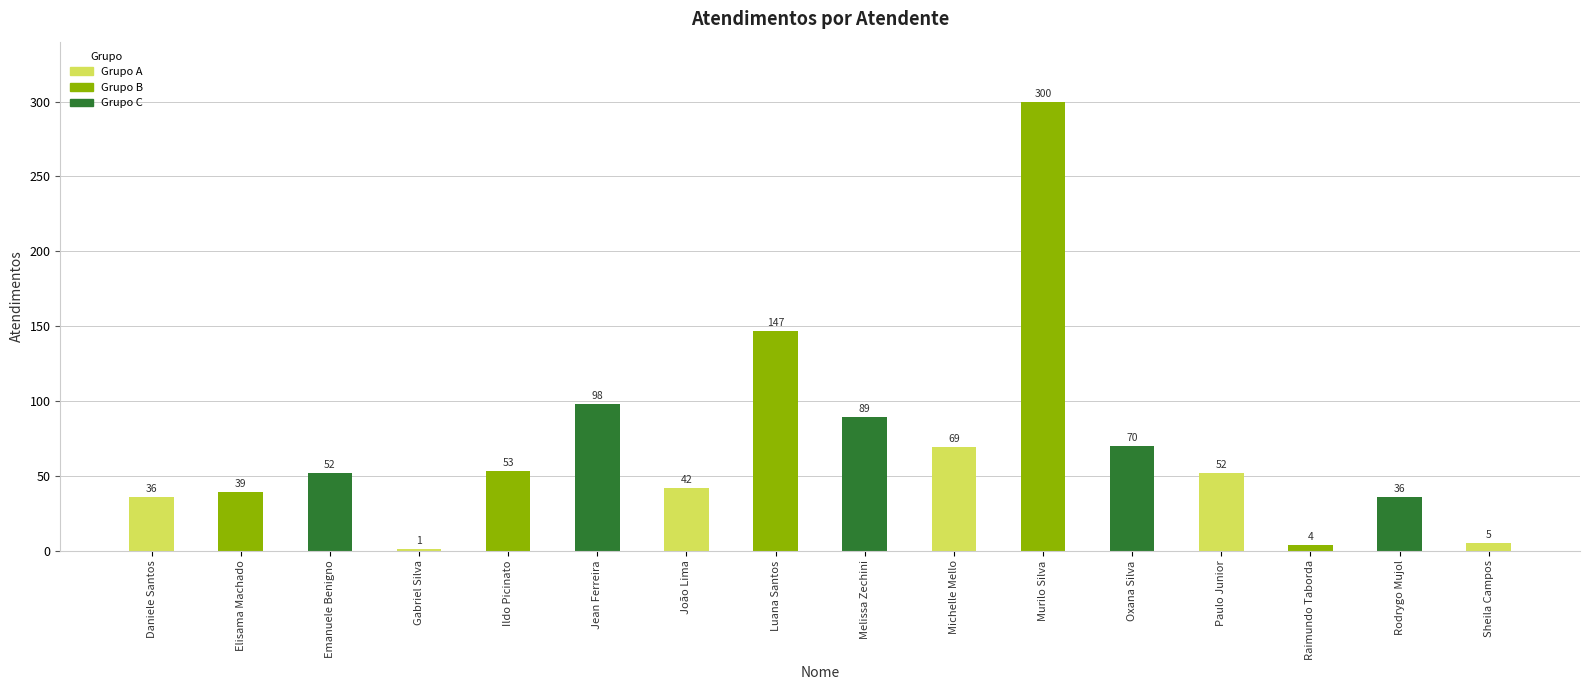

What is the average value?

68